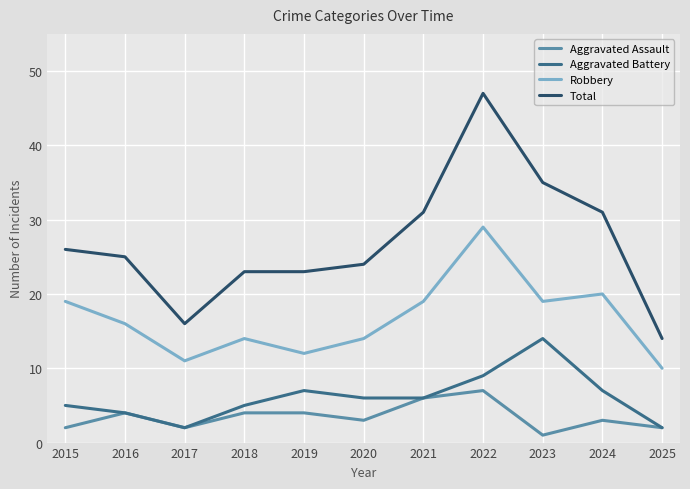

What is the total value across all series at 2023?

69